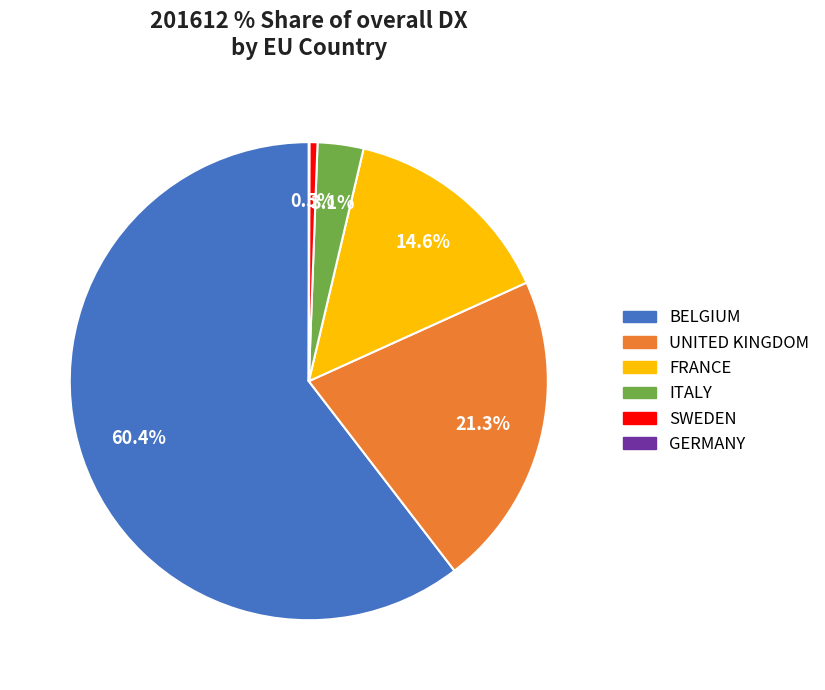

What is the largest slice in the pie chart?

BELGIUM